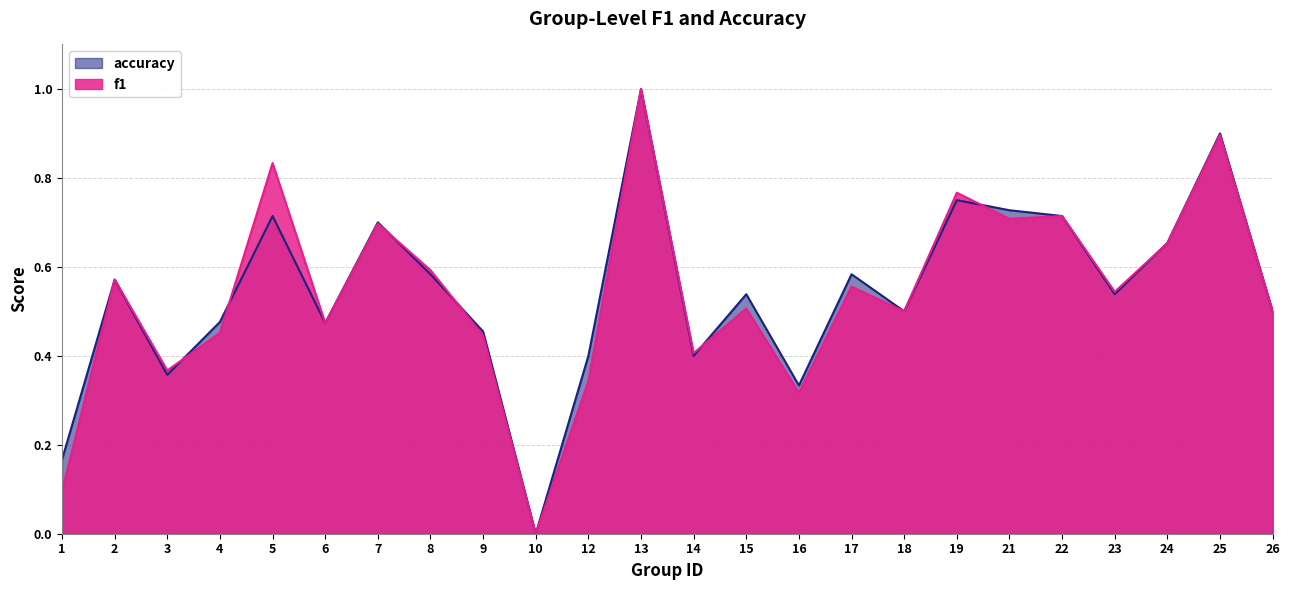

Reading left to right, list all the values displayed in this chart.

f1: 0.1	0.6	0.4	0.5	0.8	0.5	0.7	0.6	0.4	0.0	0.3	1.0	0.4	0.5	0.3	0.6	0.5	0.8	0.7	0.7	0.5	0.7	0.9	0.5
accuracy: 0.2	0.6	0.4	0.5	0.7	0.5	0.7	0.6	0.5	0.0	0.4	1.0	0.4	0.5	0.3	0.6	0.5	0.8	0.7	0.7	0.5	0.7	0.9	0.5